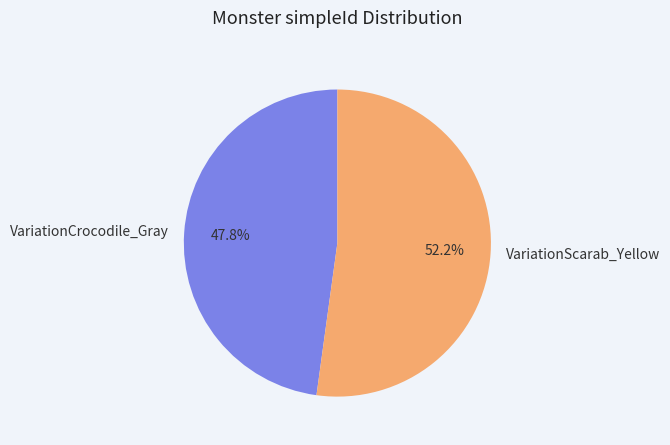

How many segments does this pie chart have?

2